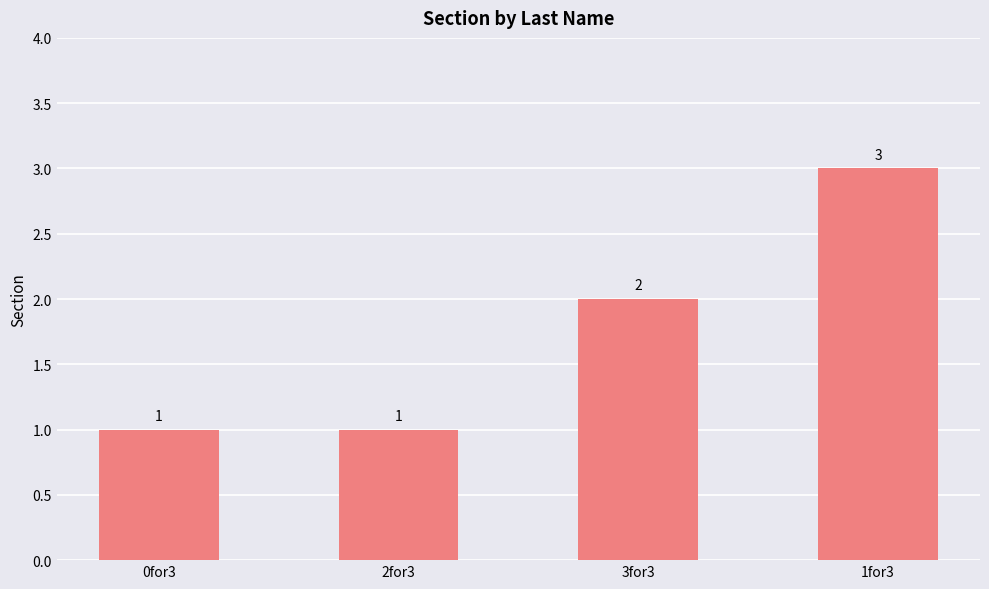

How many bars are there in total?

4